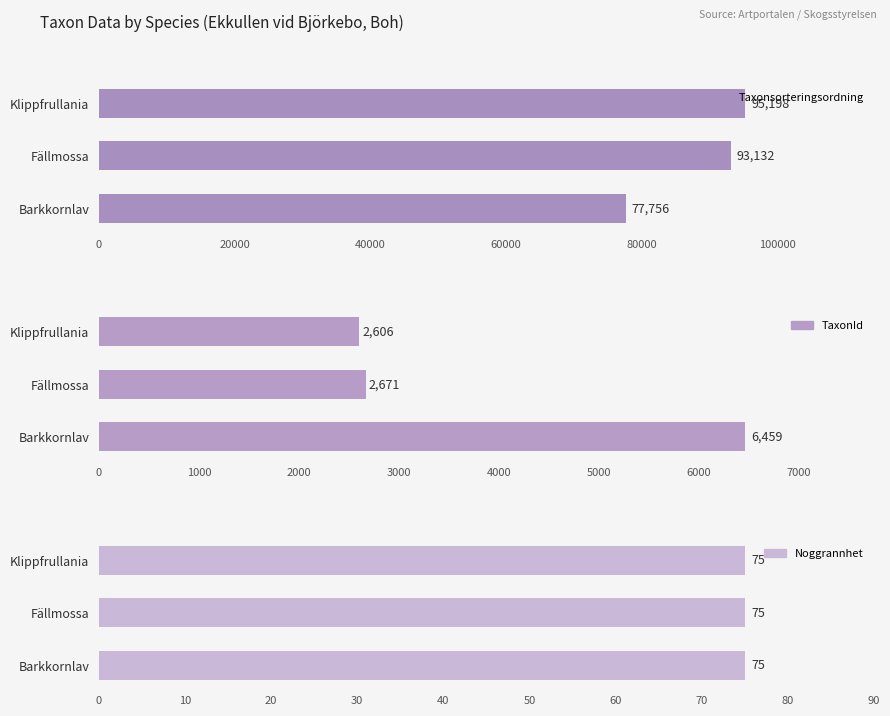

Is it true that Noggrannhet equals 0.3 at 0?

False